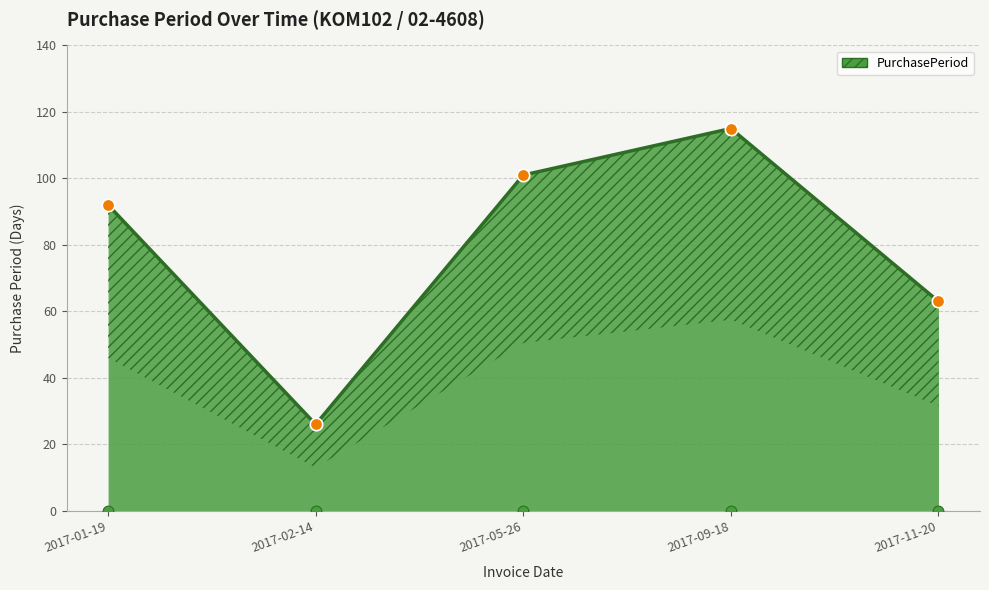

Between 2017-01-19 and 2017-05-26, which is larger?

2017-05-26